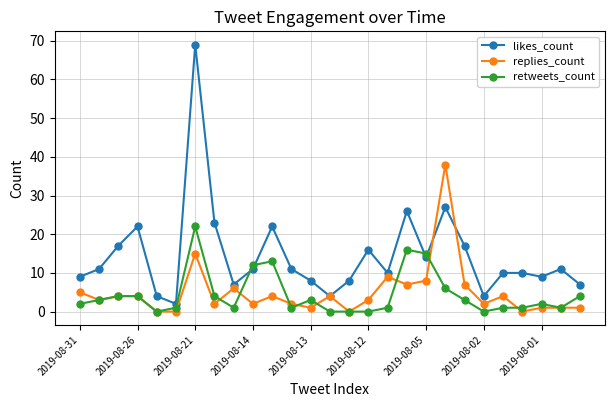

List the series in order of their peak value, highest first.

likes_count, replies_count, retweets_count